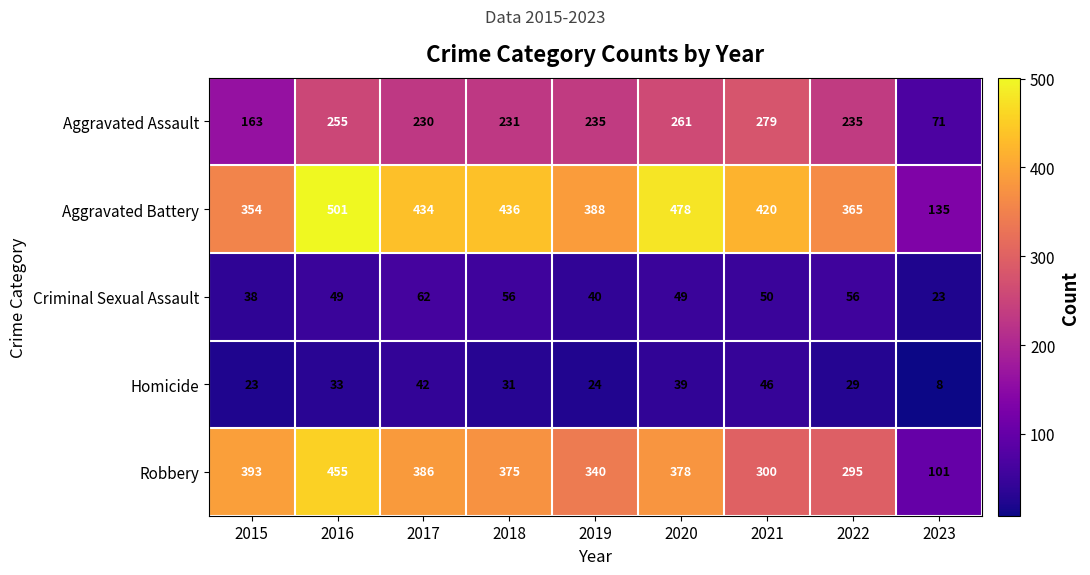

At 2020, list the series in order from largest to smallest.

Aggravated Battery, Robbery, Aggravated Assault, Criminal Sexual Assault, Homicide